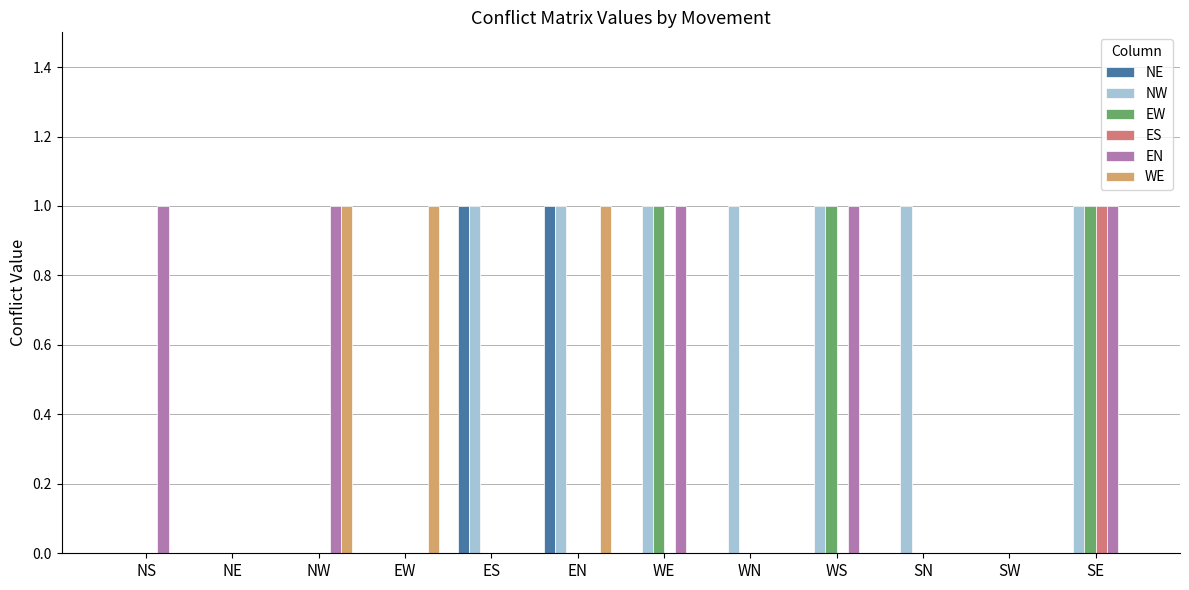

Are the bars grouped side by side (vs. stacked)?

Yes